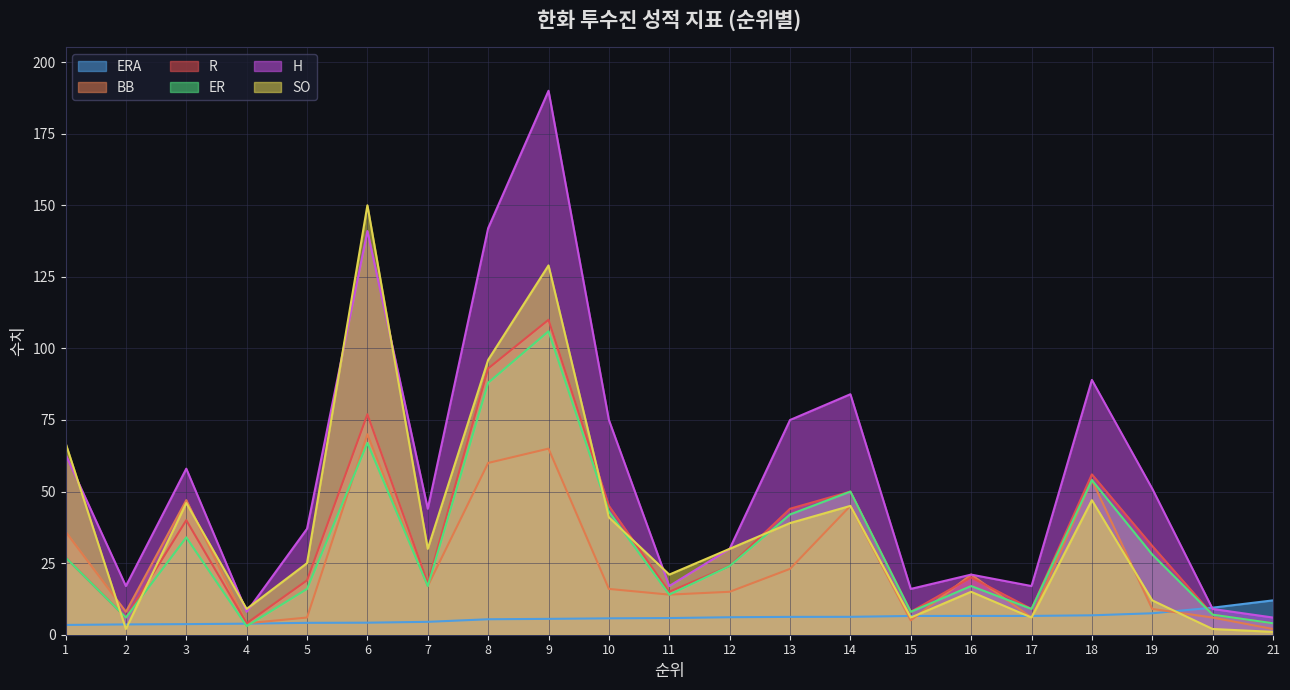

Which category has the lowest value in the ERA series?

1